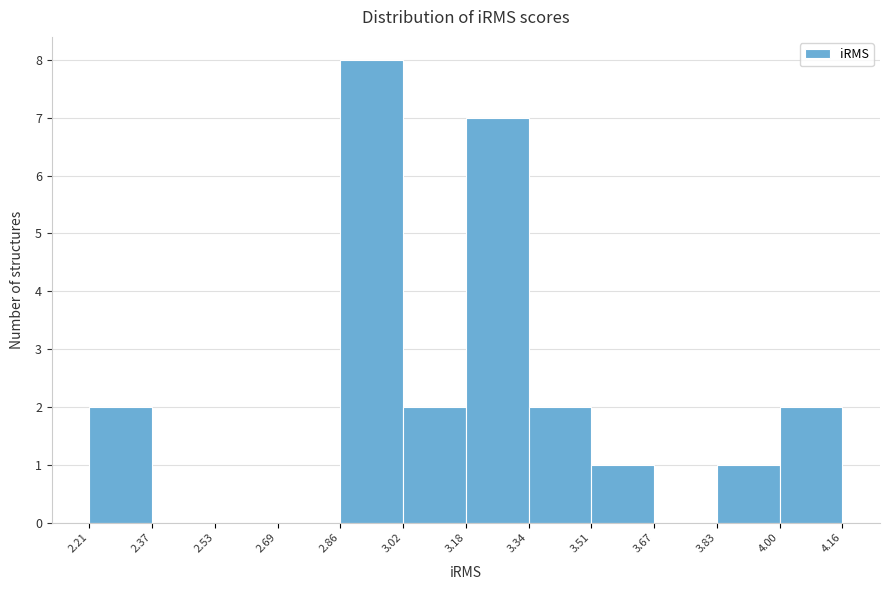

How tall is the bar that spans 3.18 to 3.34 on the x-axis? The values are not printed on the chart, so give them approximately, as read against the axis.

7